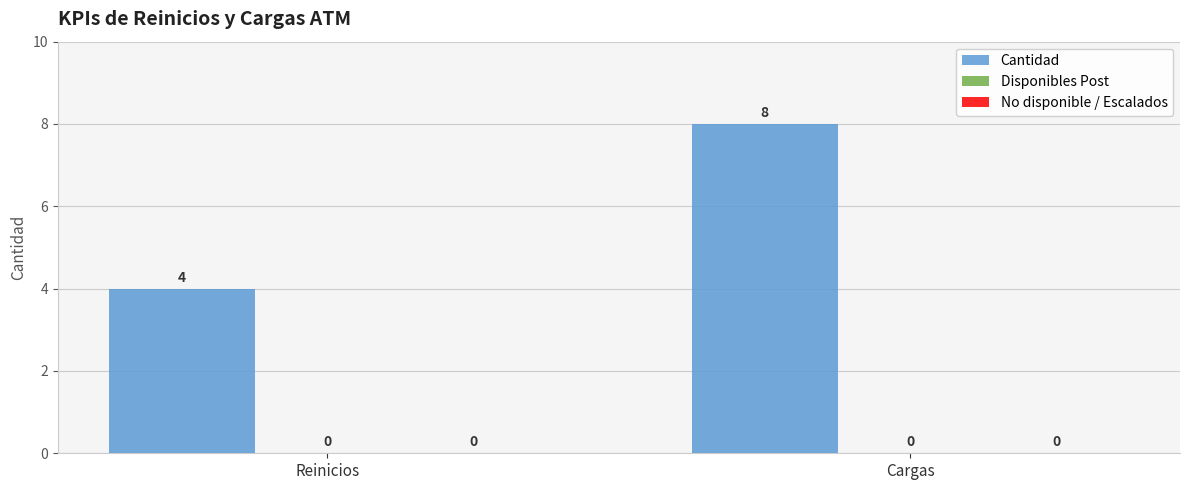

Does the chart contain any negative values?

No